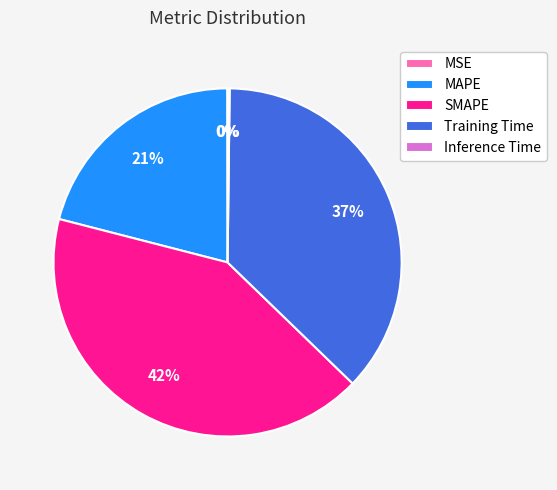

To the nearest percent, what percentage of the pie is Training Time?

37%